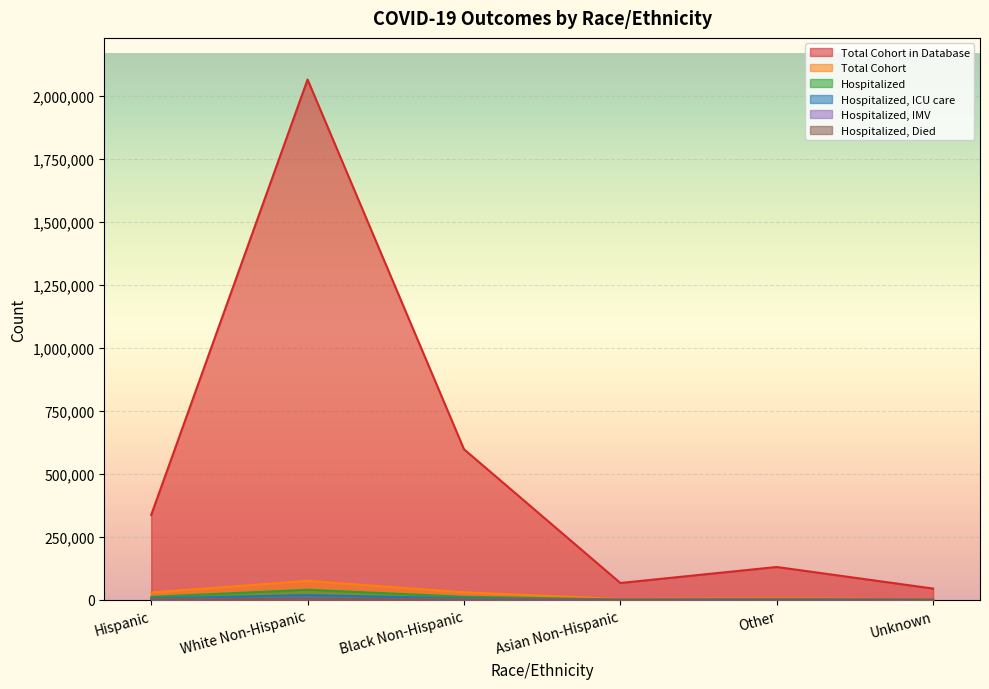

What is the difference between the highest and lowest values at Black Non-Hispanic?

596648